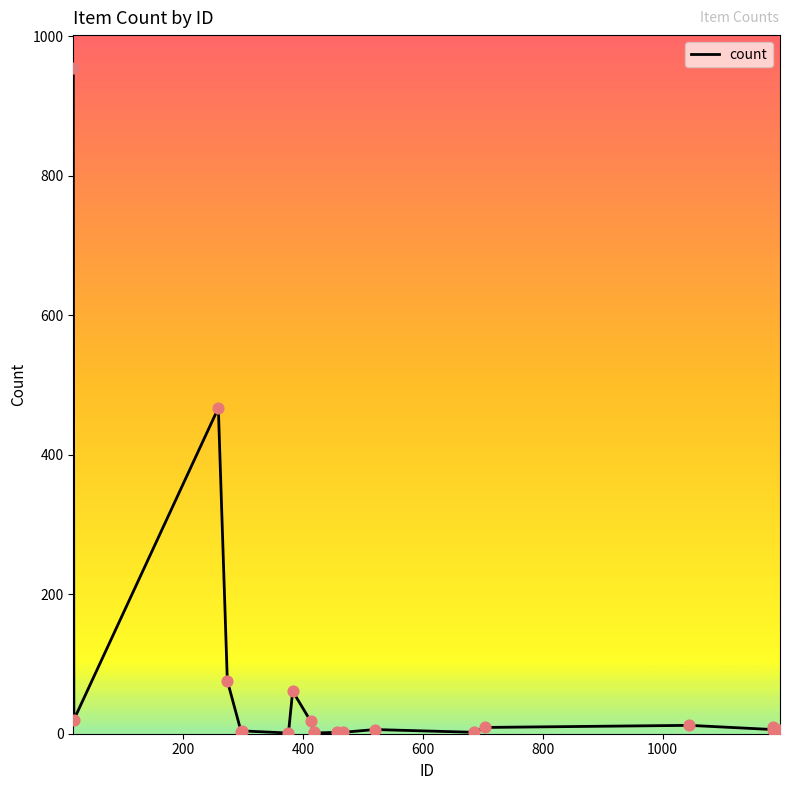

What is the difference between the maximum and minimum values?

953